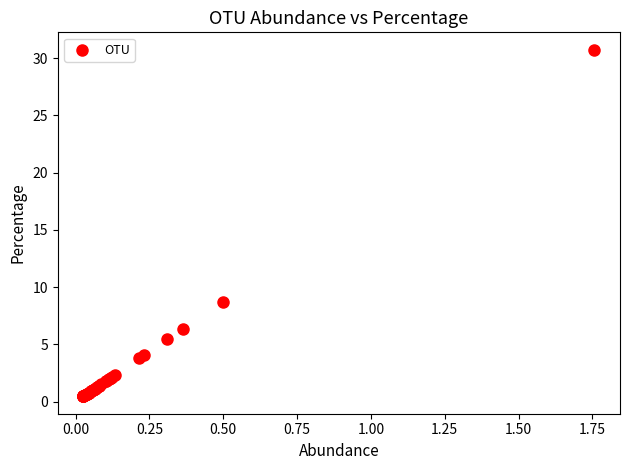

What Y value in the scatter plot is closest to 15?

8.7